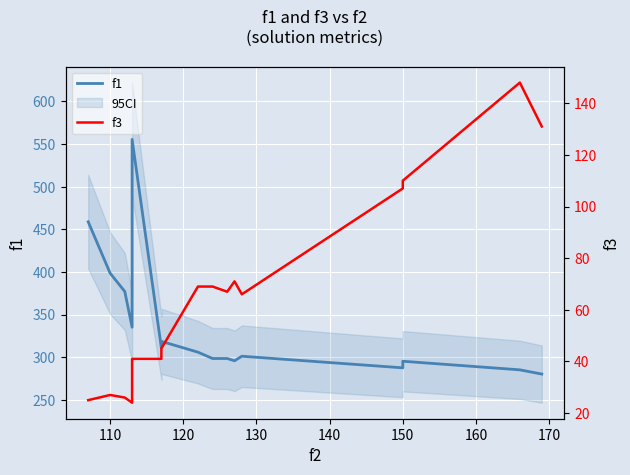

How many data points in f1 are above 305?

8